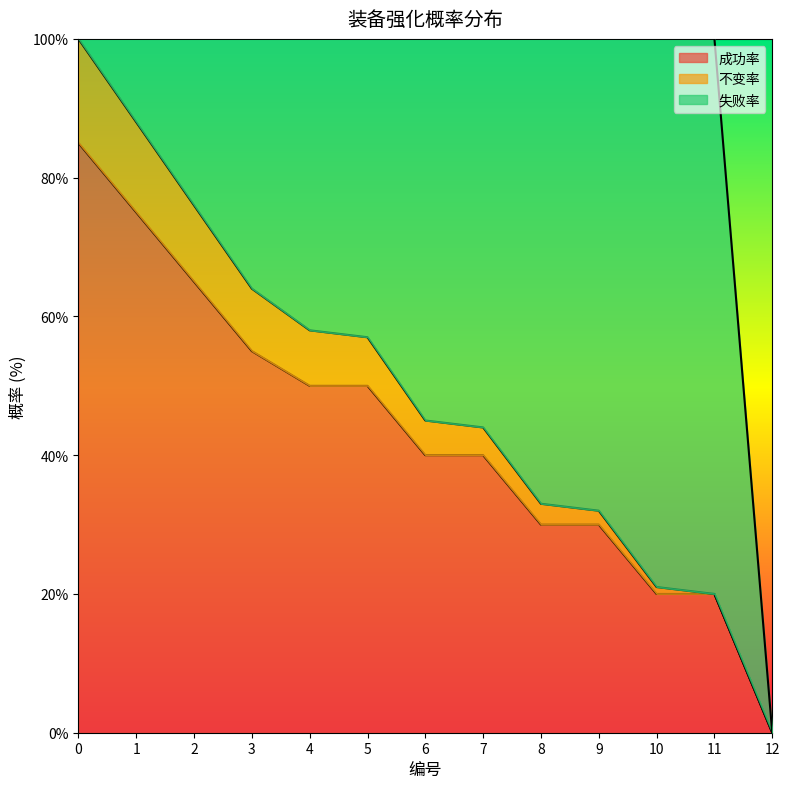

True or false: 成功率 has a value of 18.2 at 9.

False